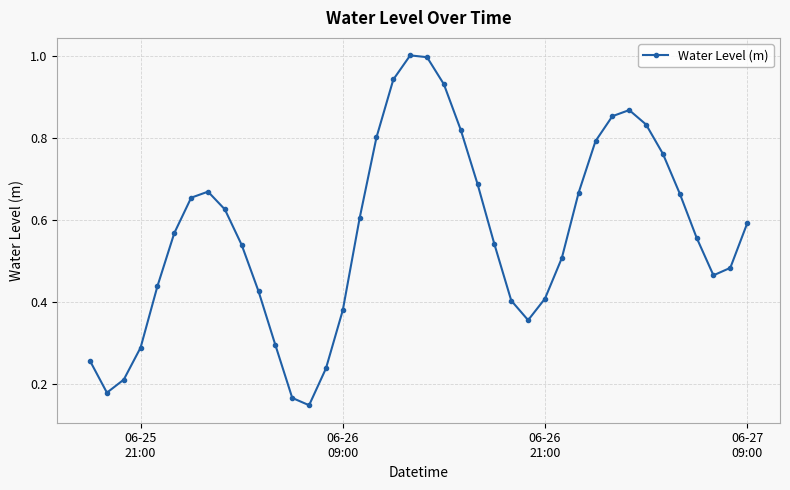

True or false: there are more than 2 points higher than both neighbors.

True